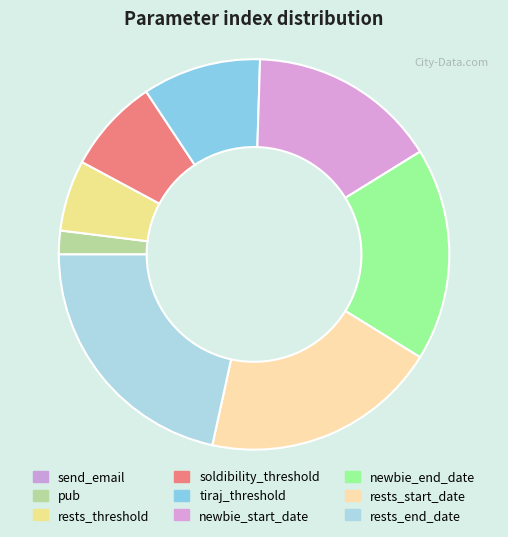

Count the number of slices in the pie.

9